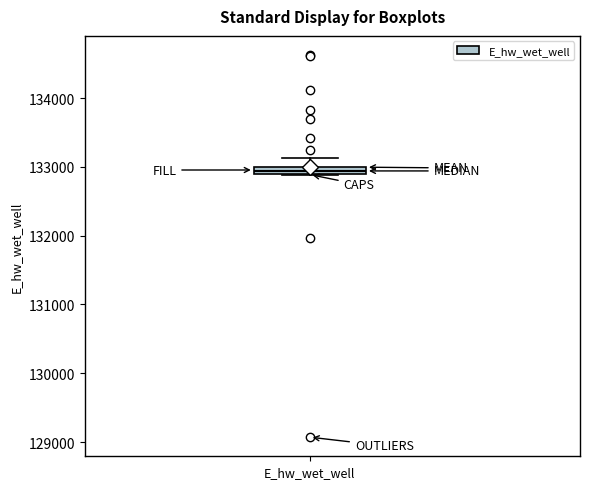

Where is the upper edge of the box for E_hw_wet_well on the y-axis? The values are not printed on the chart, so give them approximately, as read against the axis.

133000